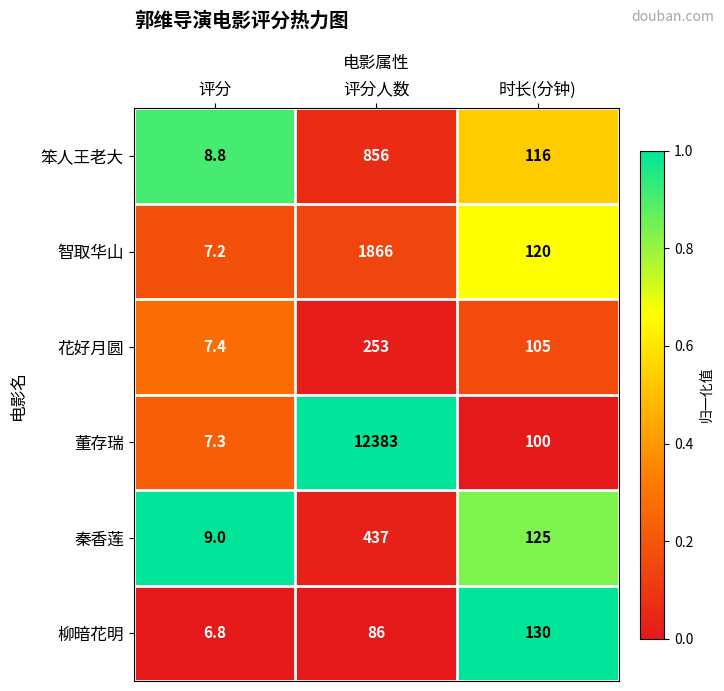

What is the minimum value for 笨人王老大?

8.8